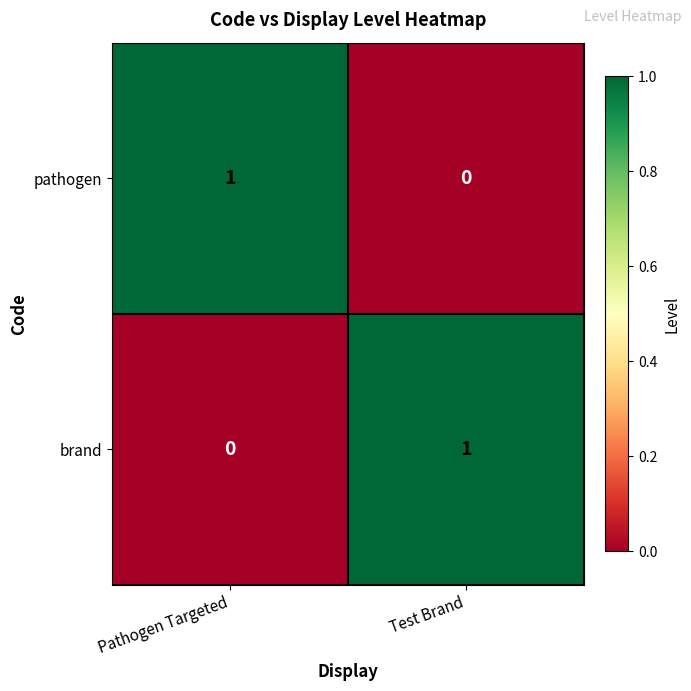

Reading right to left, transcribe all the data shown in this chart.

pathogen: Test Brand=0	Pathogen Targeted=1
brand: Test Brand=1	Pathogen Targeted=0